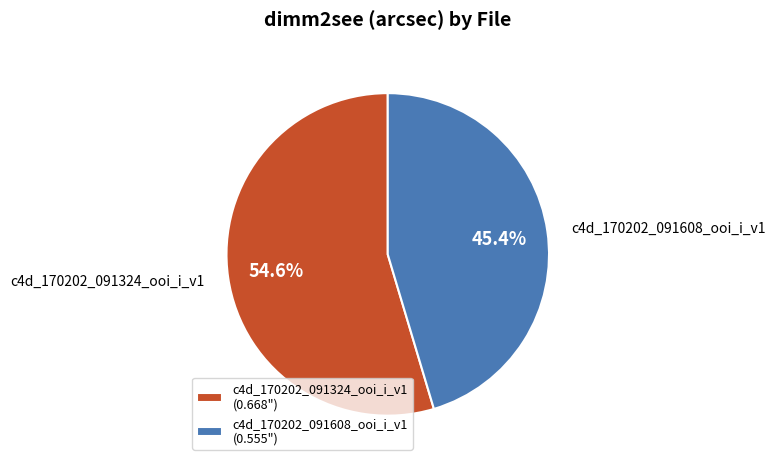

True or false: c4d_170202_091608_ooi_i_v1 accounts for 45% of the total.

True